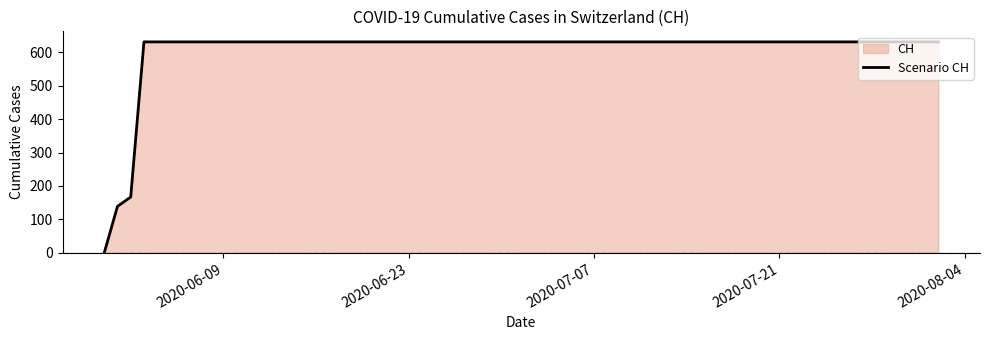

What is the maximum value shown in the chart?

631